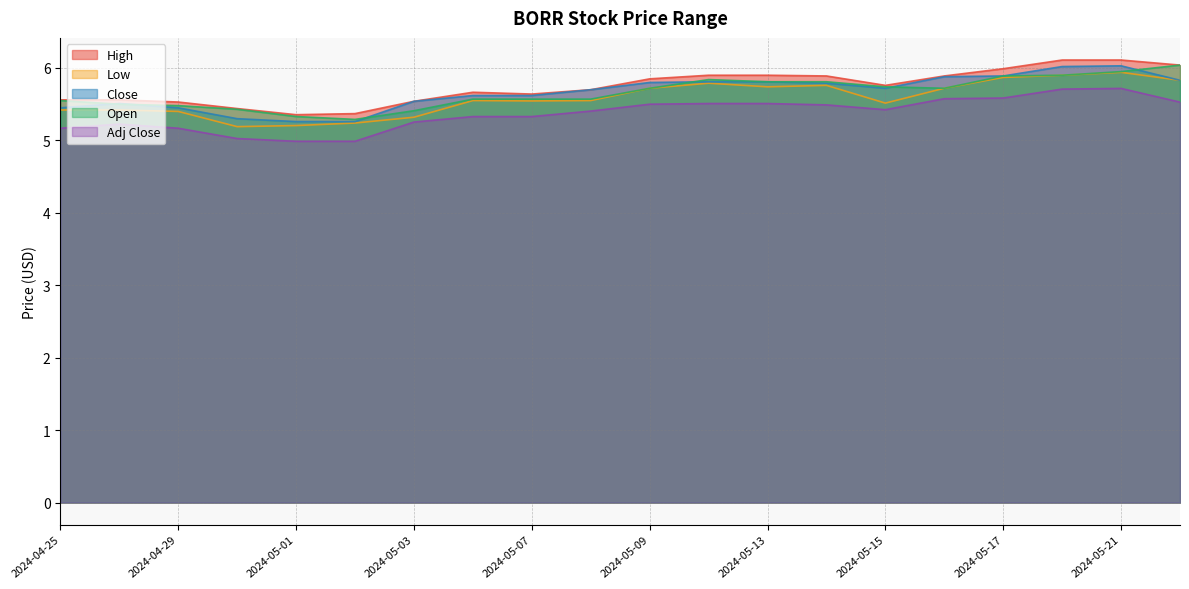

At which label is Adj Close closest to 5?

2024-05-01